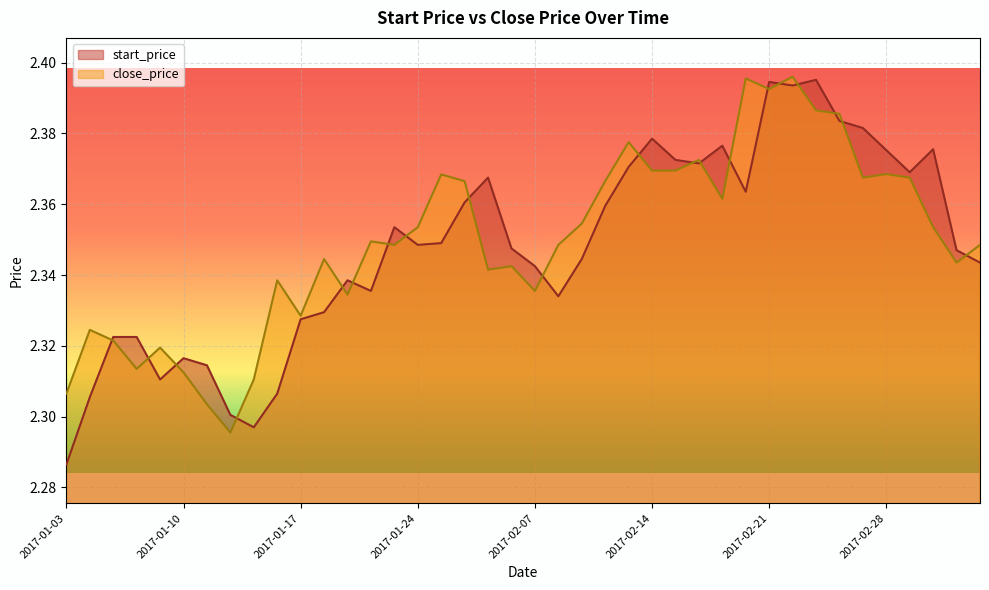

Reading left to right, what are all the values shown in this chart?

2.3	2.3	2.3	2.3	2.3	2.3	2.3	2.3	2.3	2.3	2.3	2.3	2.3	2.3	2.3	2.4	2.4	2.4	2.3	2.3	2.3	2.3	2.4	2.4	2.4	2.4	2.4	2.4	2.4	2.4	2.4	2.4	2.4	2.4	2.4	2.4	2.4	2.4	2.3	2.3